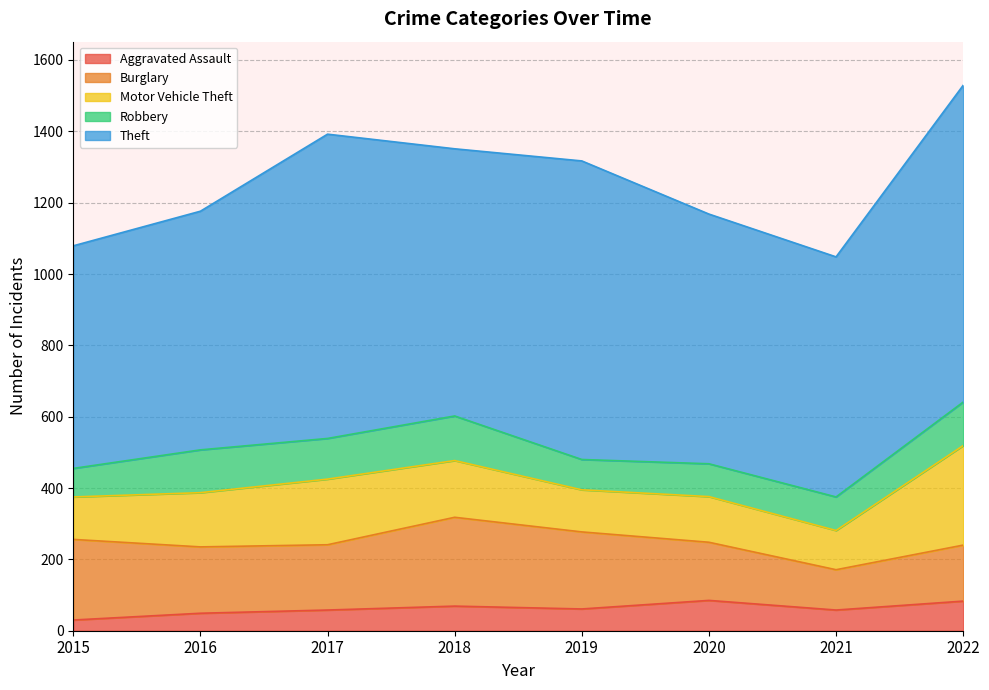

How many lines are shown in the chart?

5